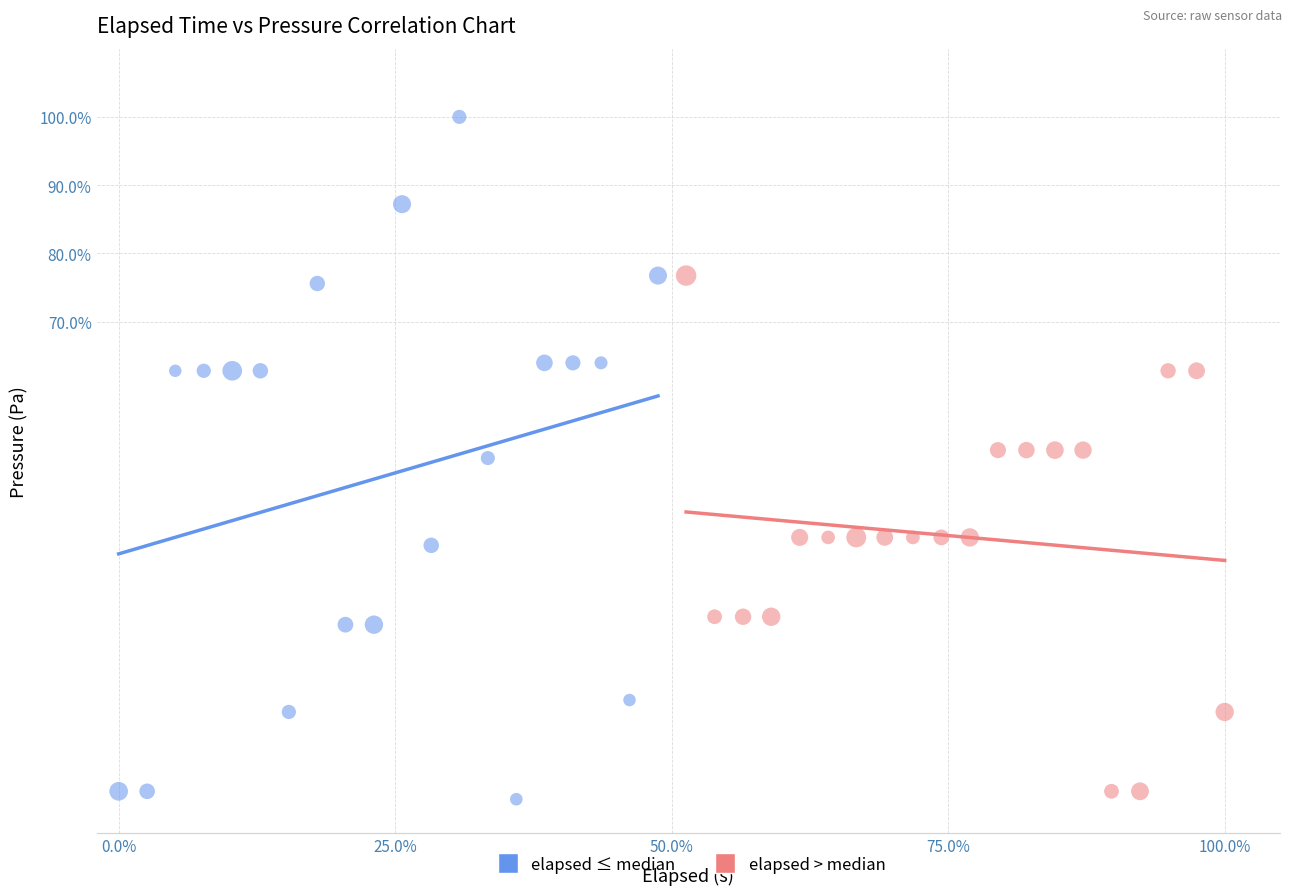

Which series reaches the maximum Y coordinate?

elapsed ≤ median